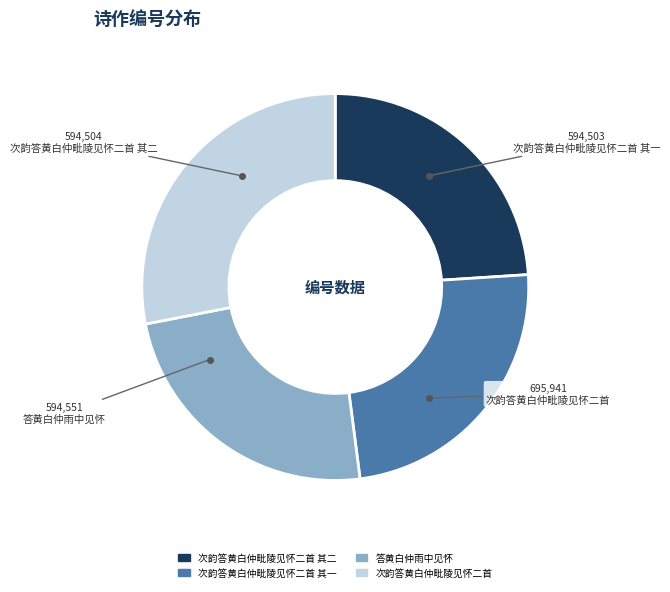

How many segments does this pie chart have?

4